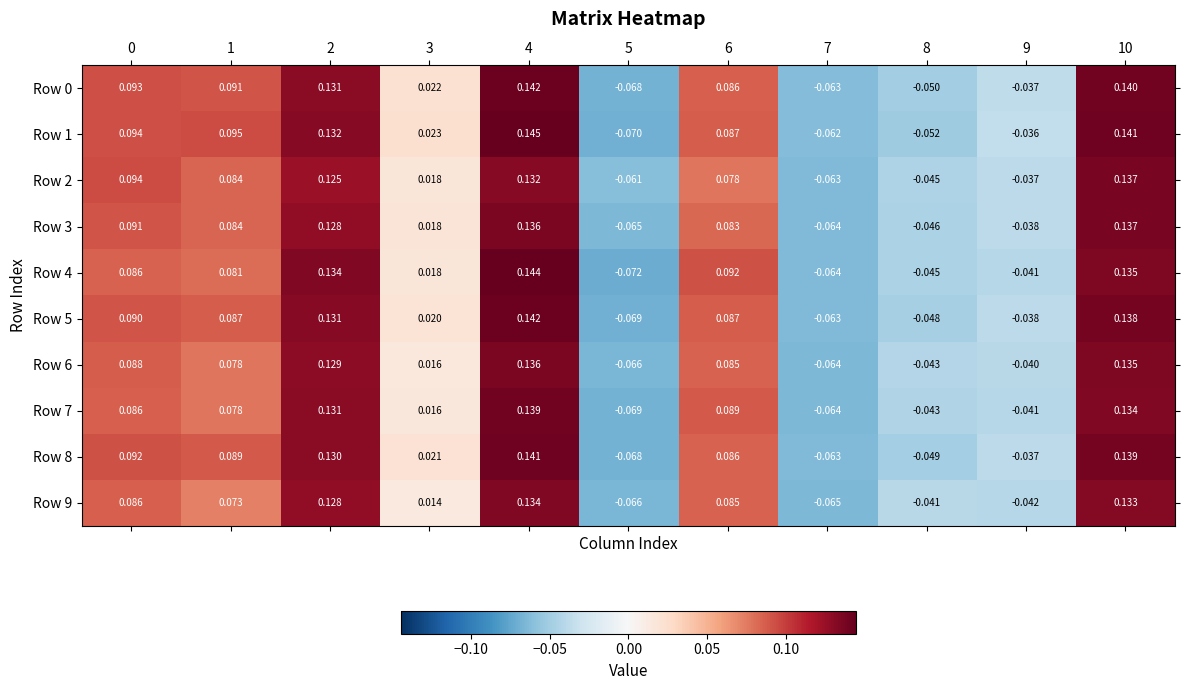

How many values in the Row 3 series exceed 0?

7